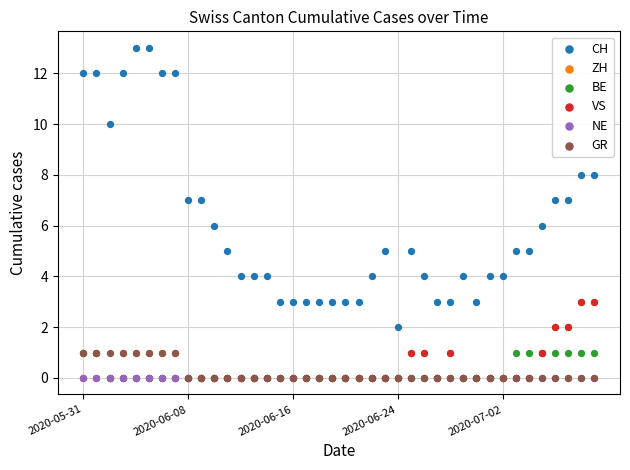

Which series has the widest spread of Y values?

CH